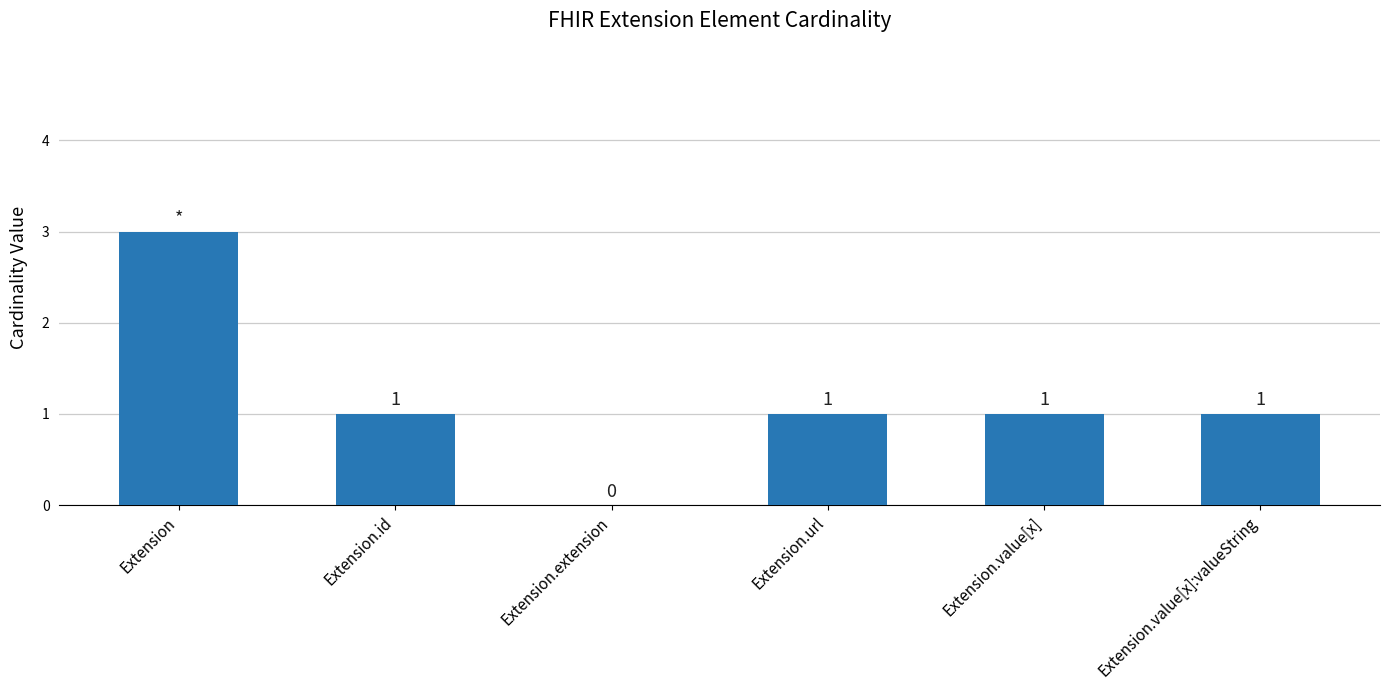

What value does the data have at Extension.value[x]:valueString?

1